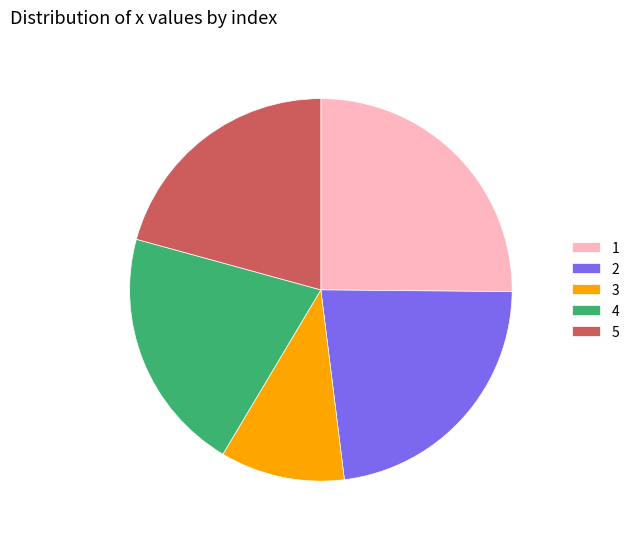

True or false: 4 accounts for 21% of the total.

True